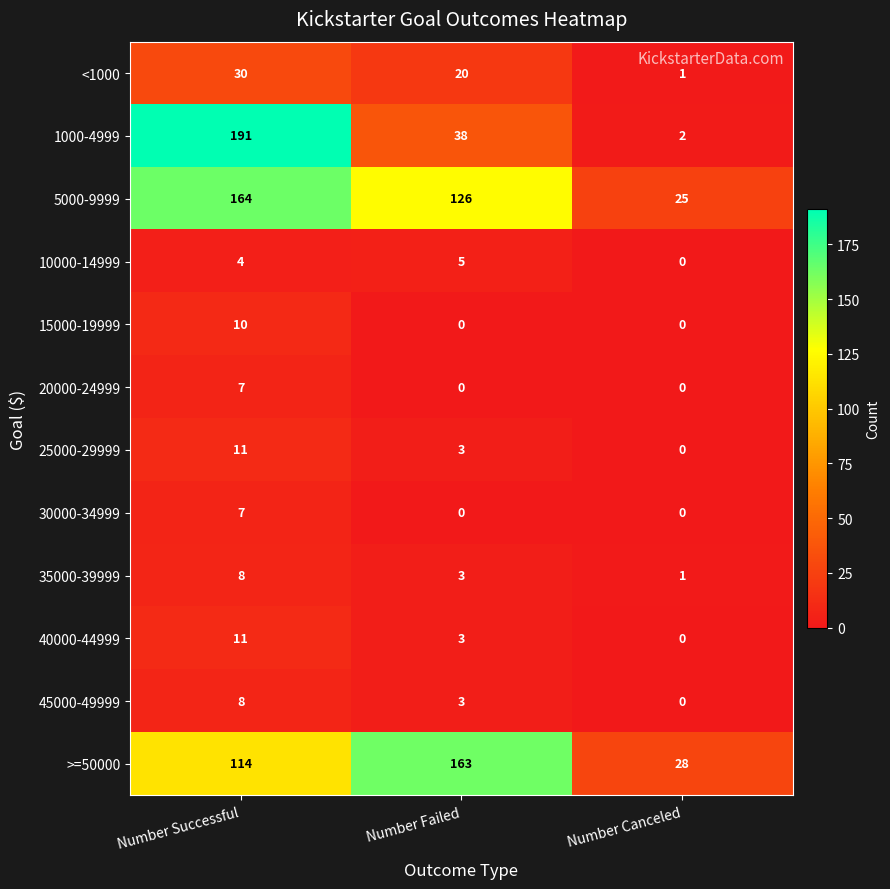

What is the total value across all series at Number Canceled?

57